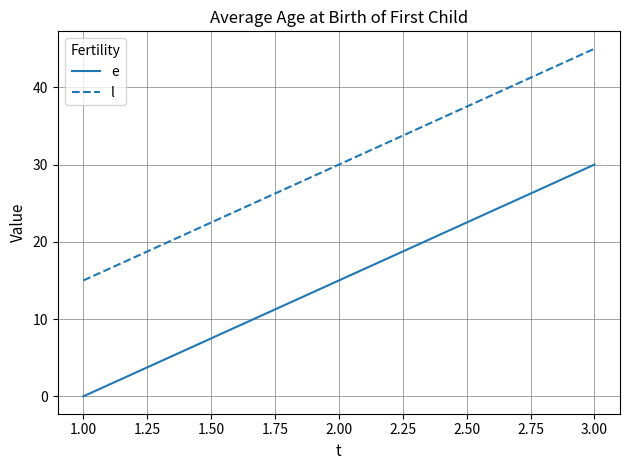

What is the difference between the l values at 3.00 and 1.00?

30